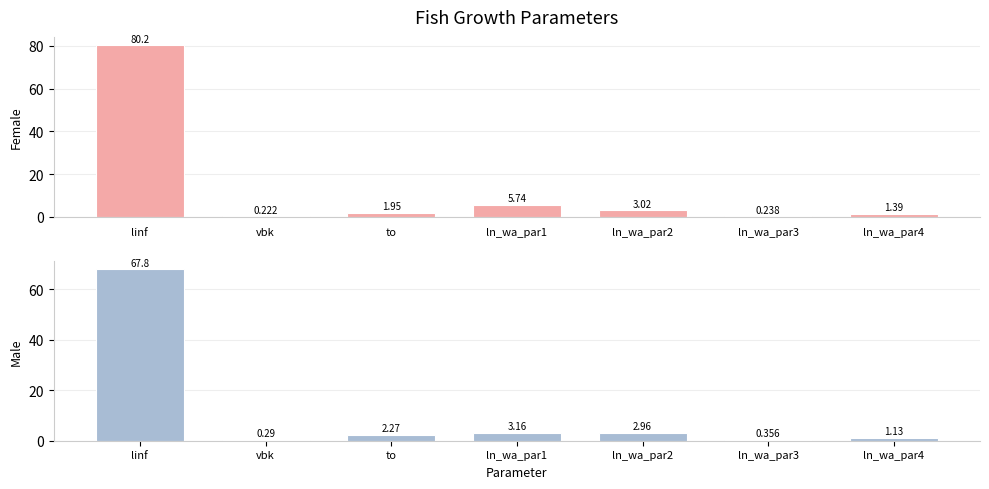

What is the spread (max minus min) of values at ln_wa_par1?

2.6